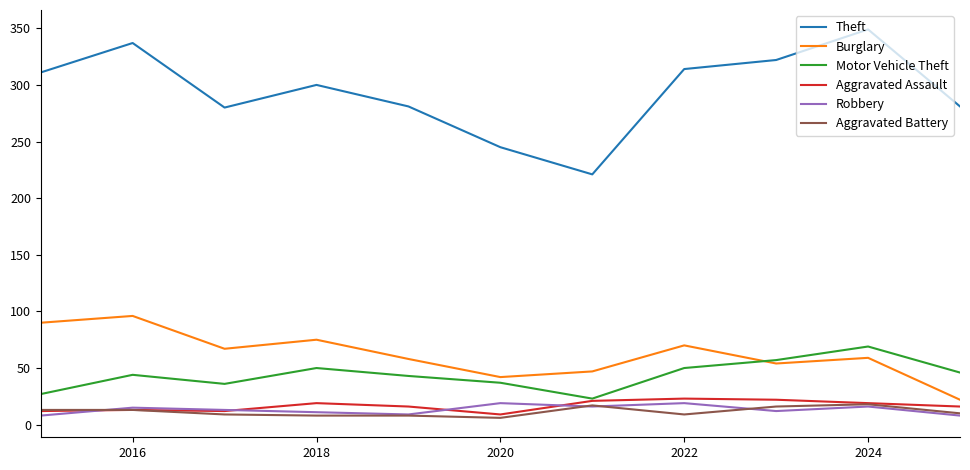

True or false: Aggravated Assault and Theft intersect in this chart.

False